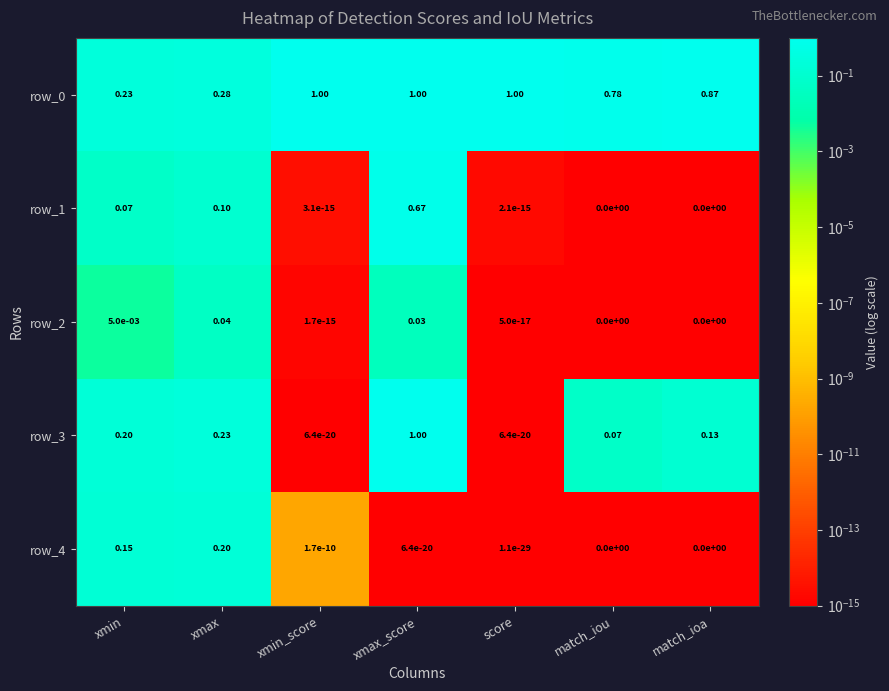

At which category is the sum across all series the highest?

xmax_score